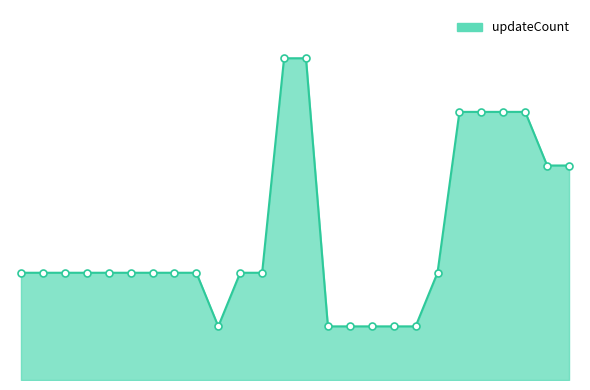

Is this an area chart (filled region under the line)?

Yes